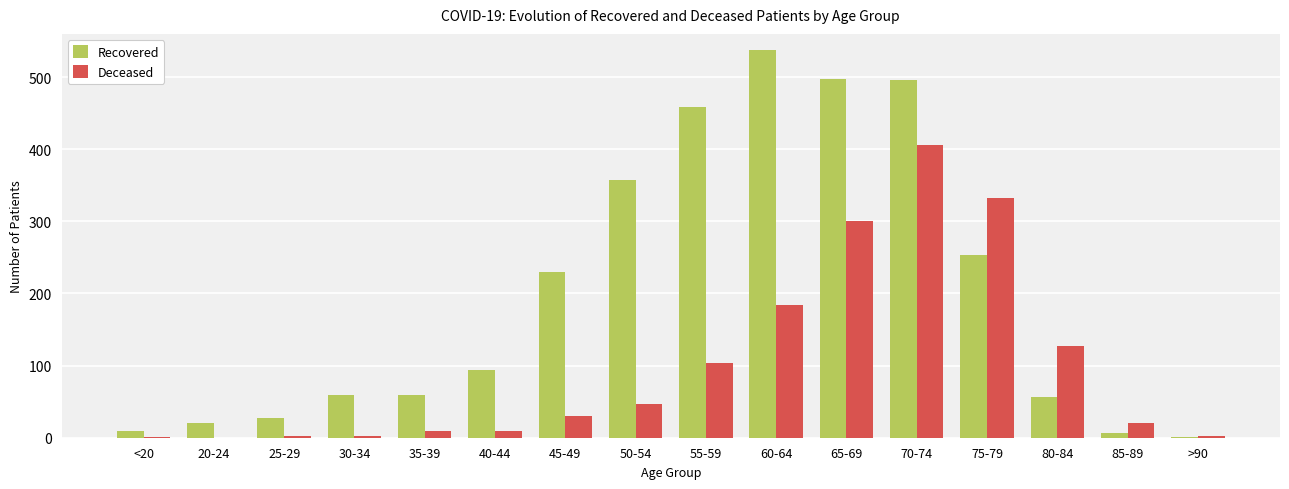

At which category is the sum across all series the highest?

70-74